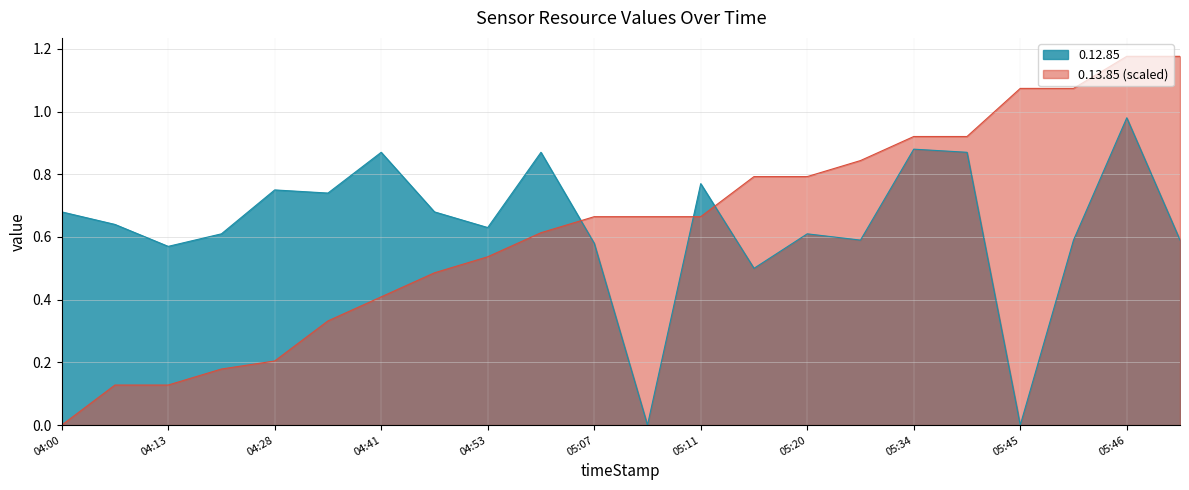

What is the average value of the 0.12.85 series?

0.6